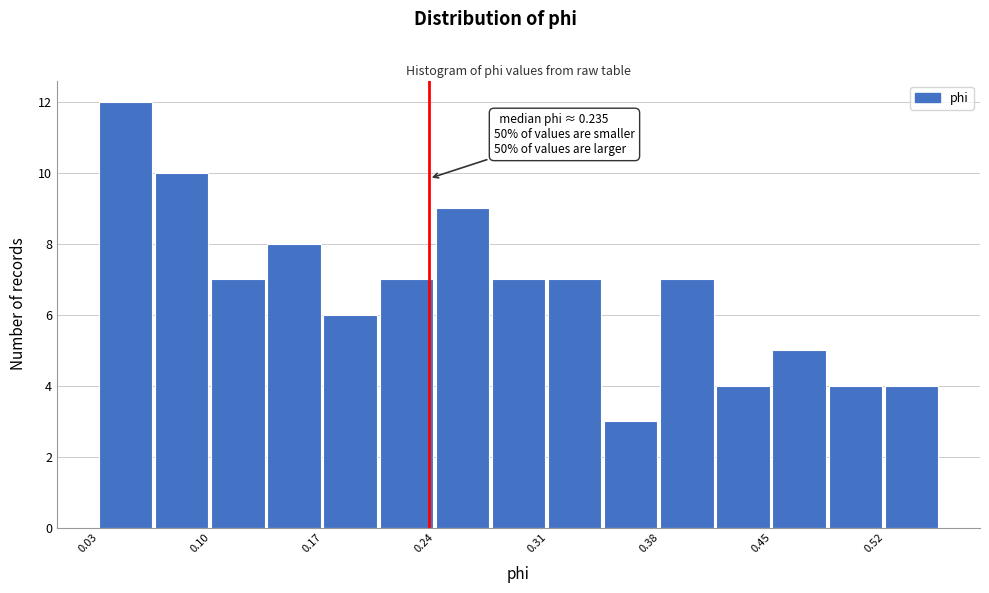

Around what value on the x-axis is the tallest bar? Give the approximate position of its centre, as read against the axis.

0.05